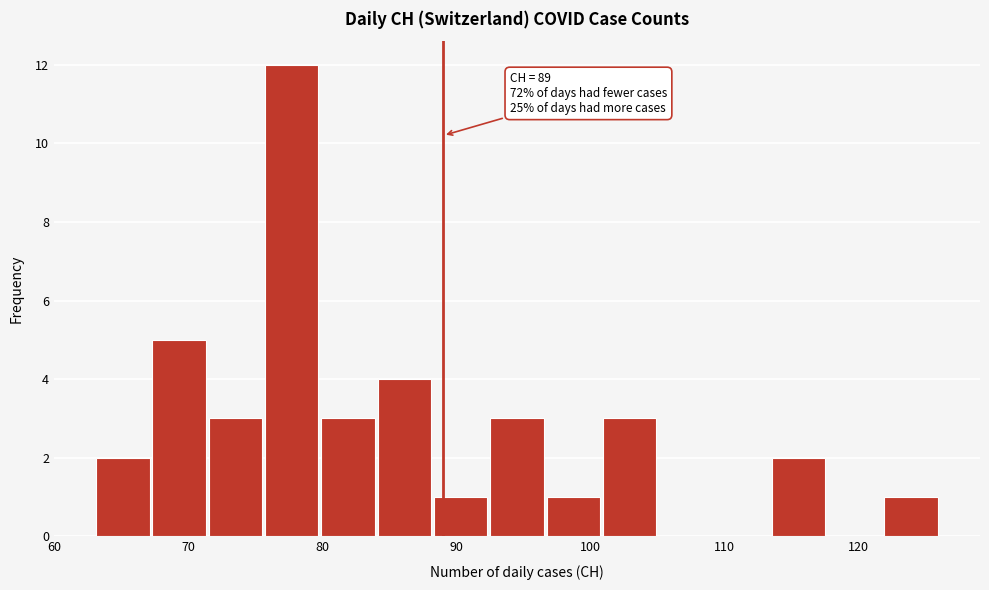

Over which range of the x-axis is the bar tallest?

75.6 to 79.8